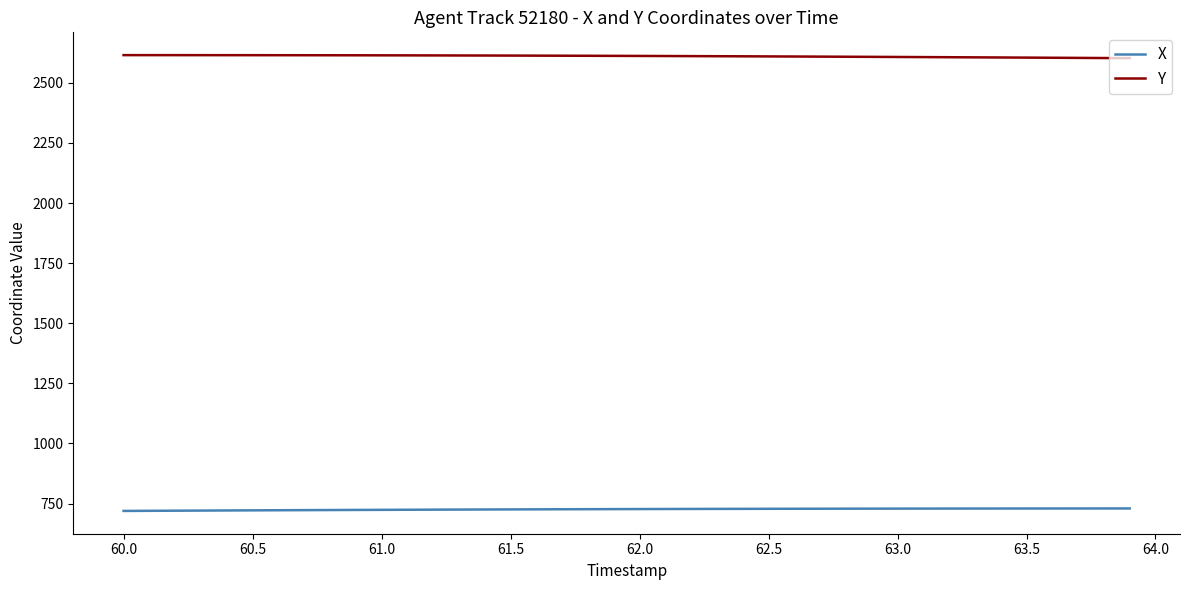

Rank the series by their average value, from highest to lowest.

Y, X